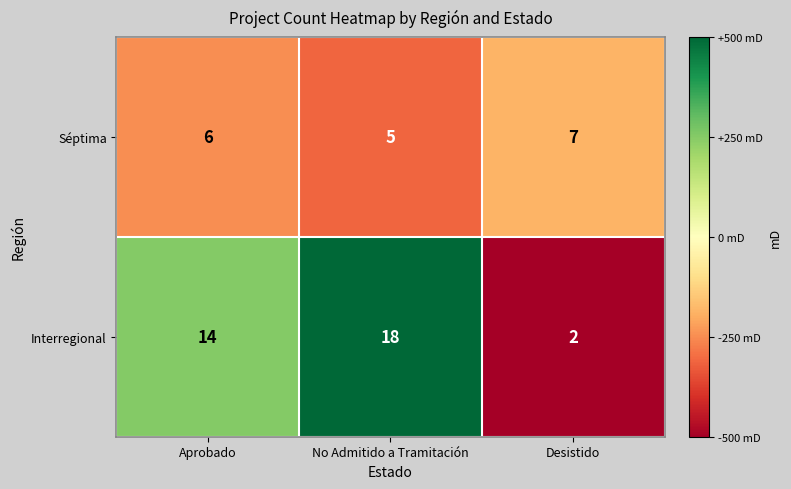

What is the average value of the Séptima series?

6